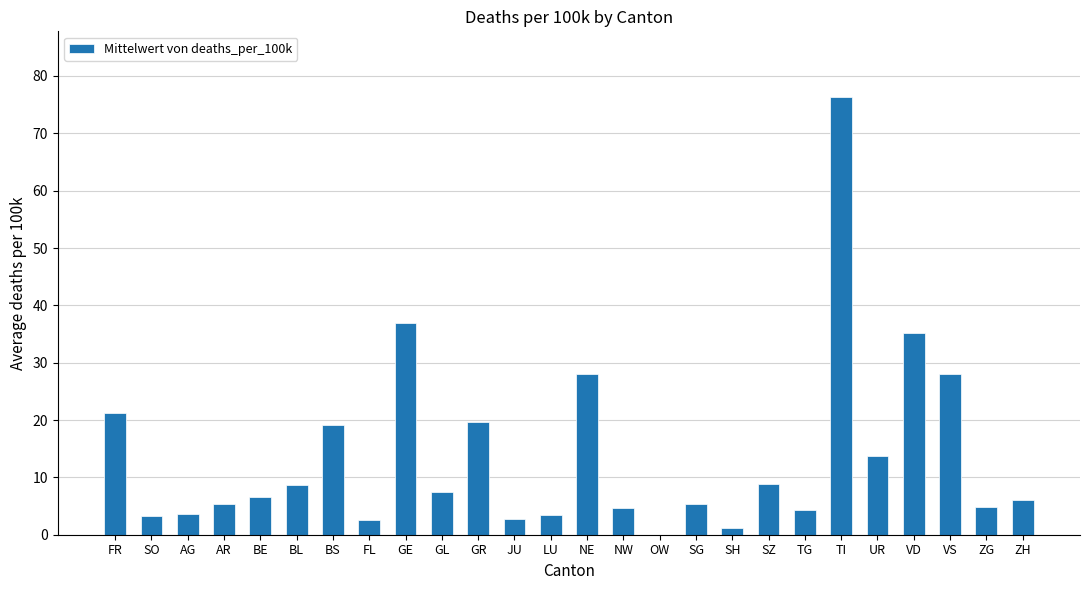

What is the ratio of the value at UR to the value at LU?

4.0